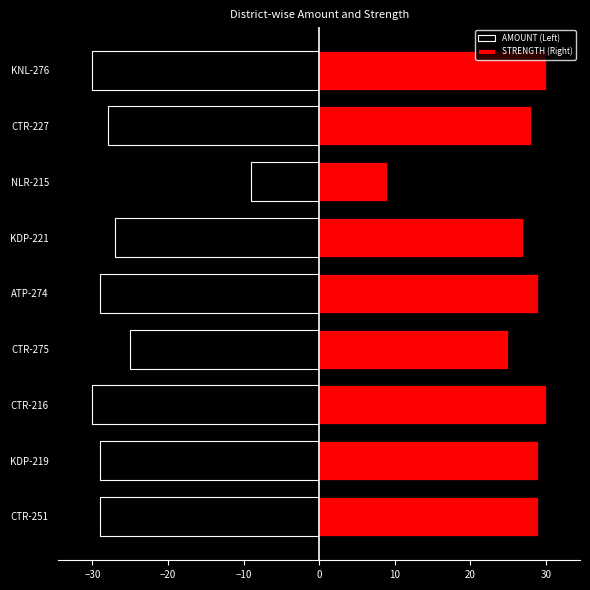

What is the average value of the AMOUNT (Left) series?

-26